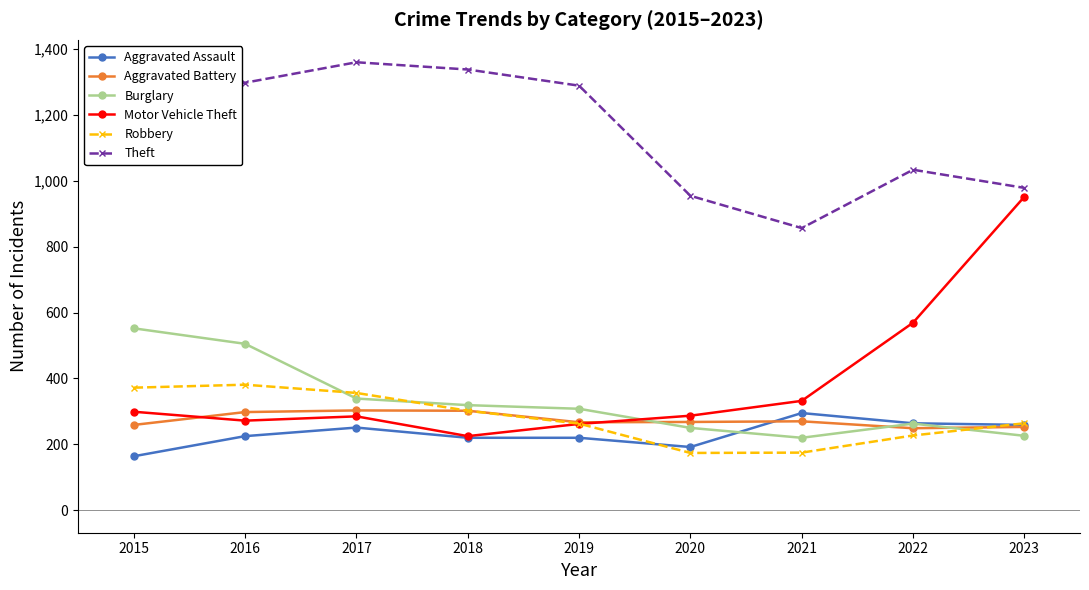

True or false: Aggravated Assault has more than 0 points higher than both neighbors.

True